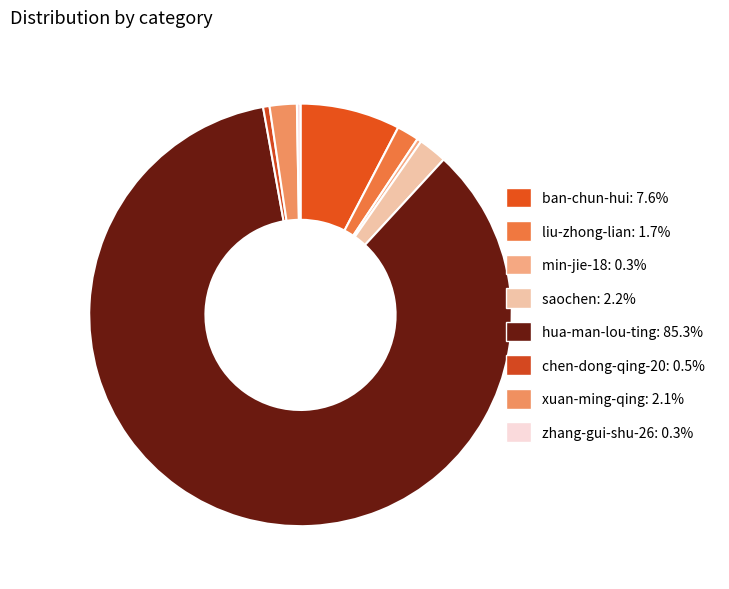

Between ban-chun-hui and min-jie-18, which is larger?

ban-chun-hui